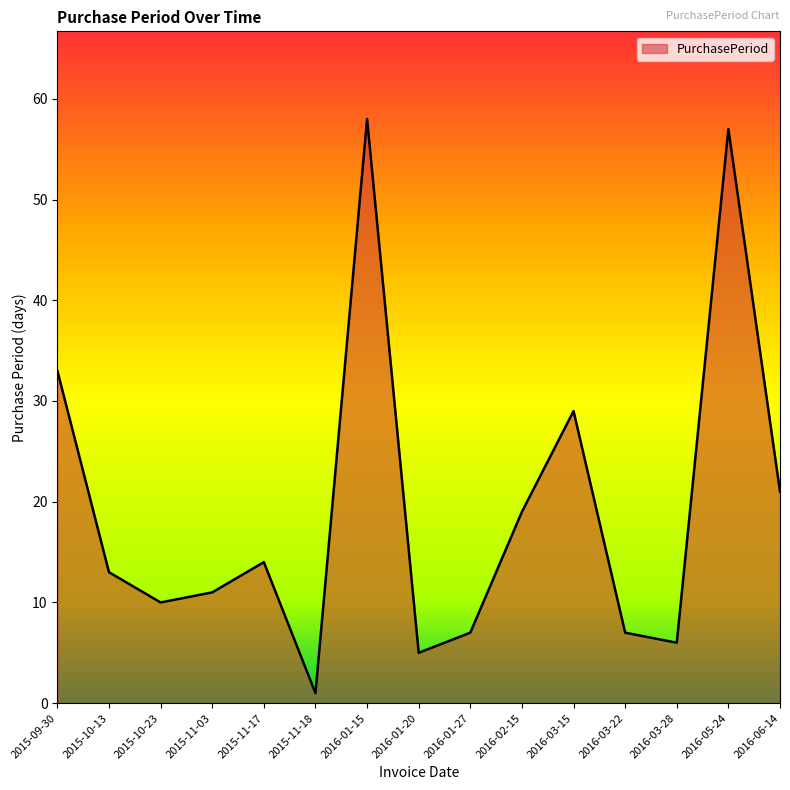

What is the minimum value shown in the chart?

1